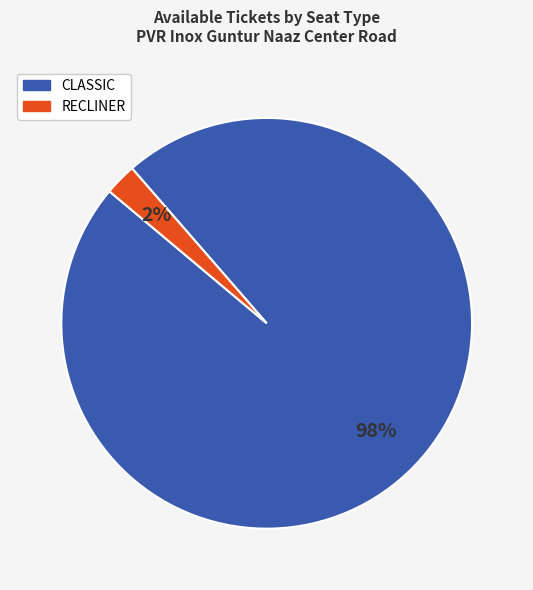

Rank the categories by value from lowest to highest.

RECLINER, CLASSIC